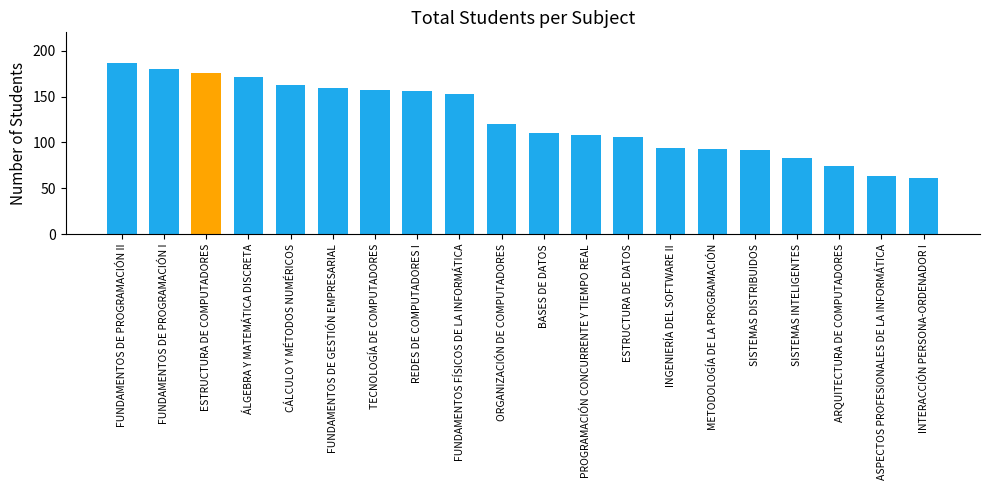

What is the approximate value at FUNDAMENTOS FÍSICOS DE LA INFORMÁTICA, to the nearest 5?

155